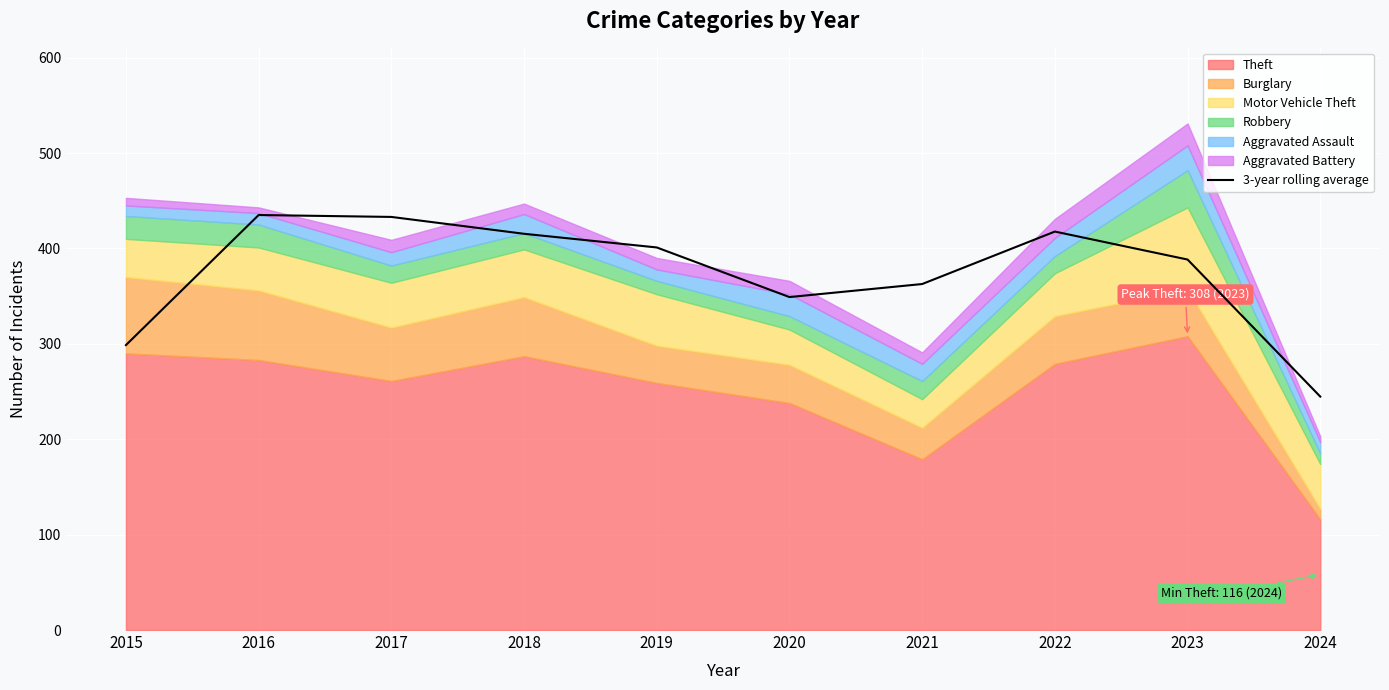

True or false: the data shows 244.7 at 2024.

True